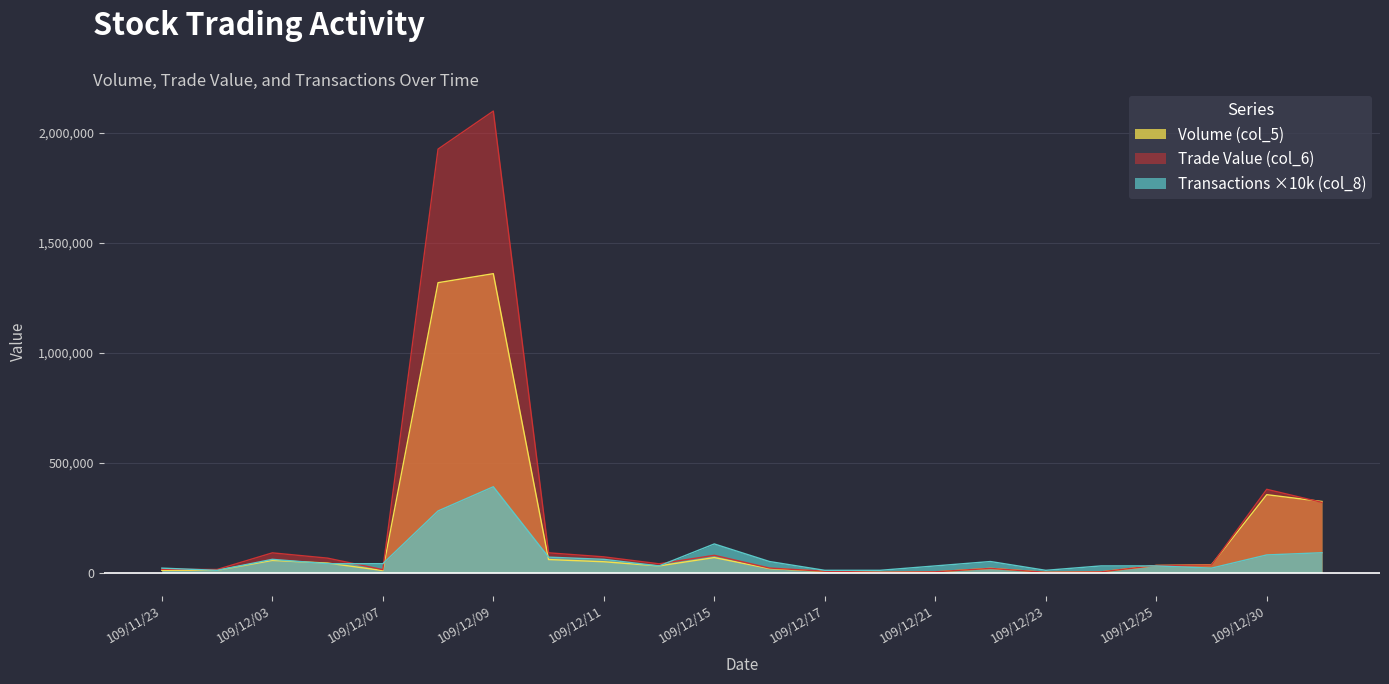

What is the difference between the maximum and minimum values in the Volume (col_5) series?

1358000